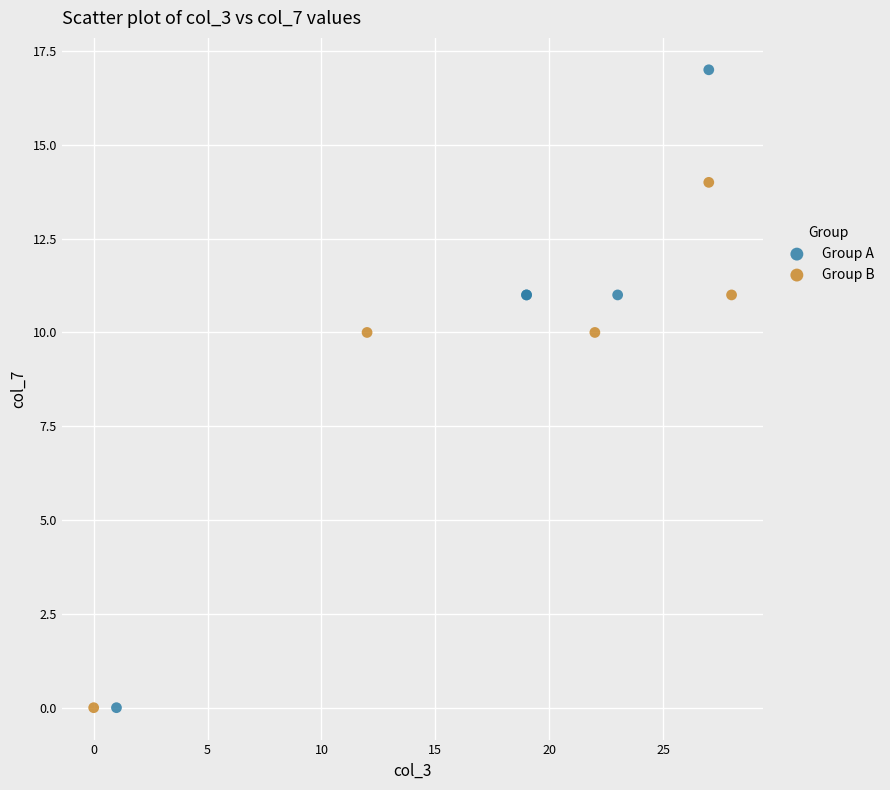

What are all the series names shown in the legend?

Group A, Group B